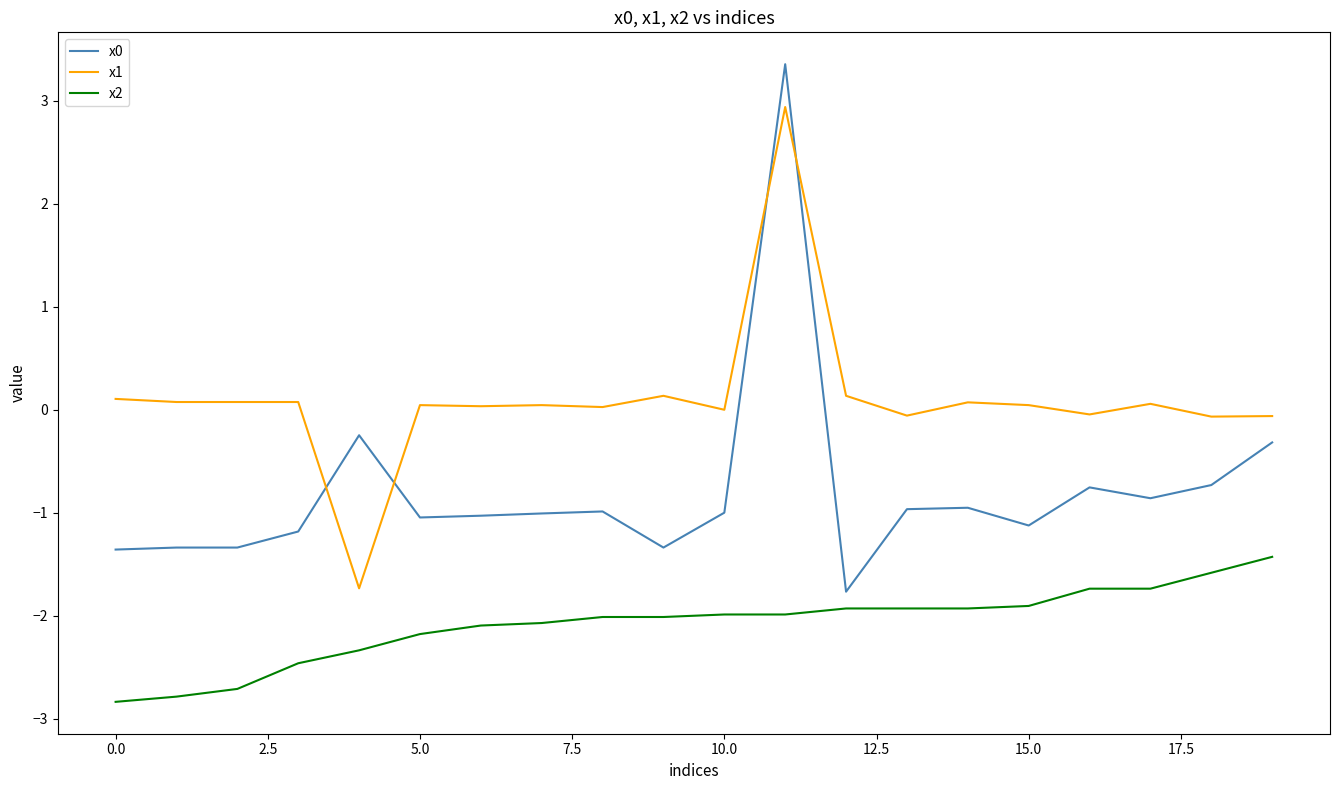

Is this an area chart (filled region under the line)?

No